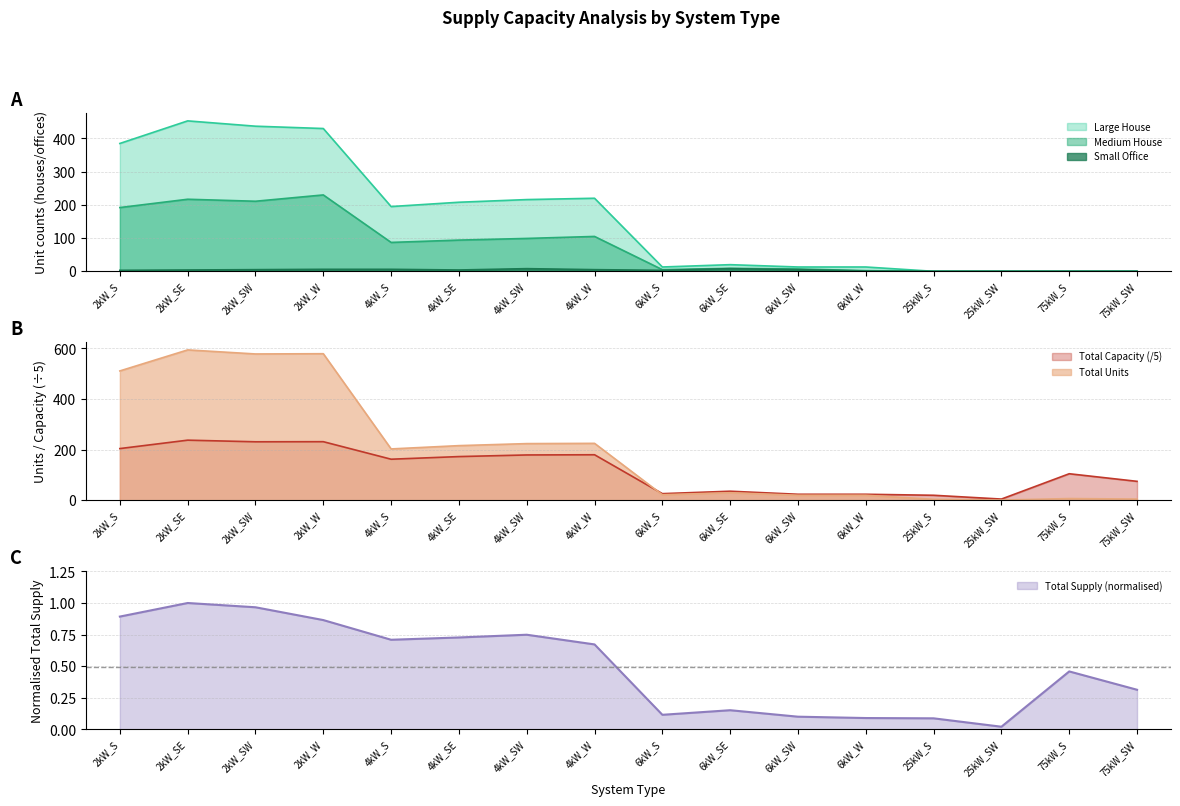

Which category has the highest value in the Large House series?

2kW_SE